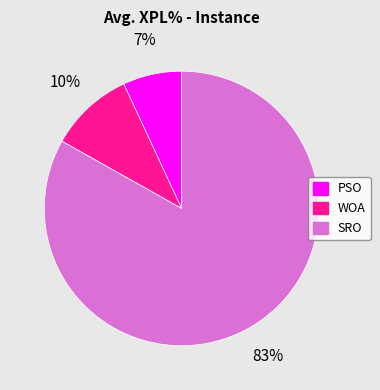

What is the largest slice in the pie chart?

SRO